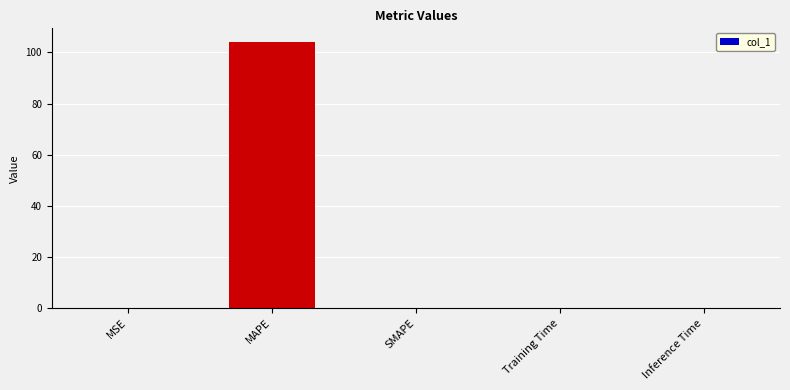

What is the maximum value shown in the chart?

104.2